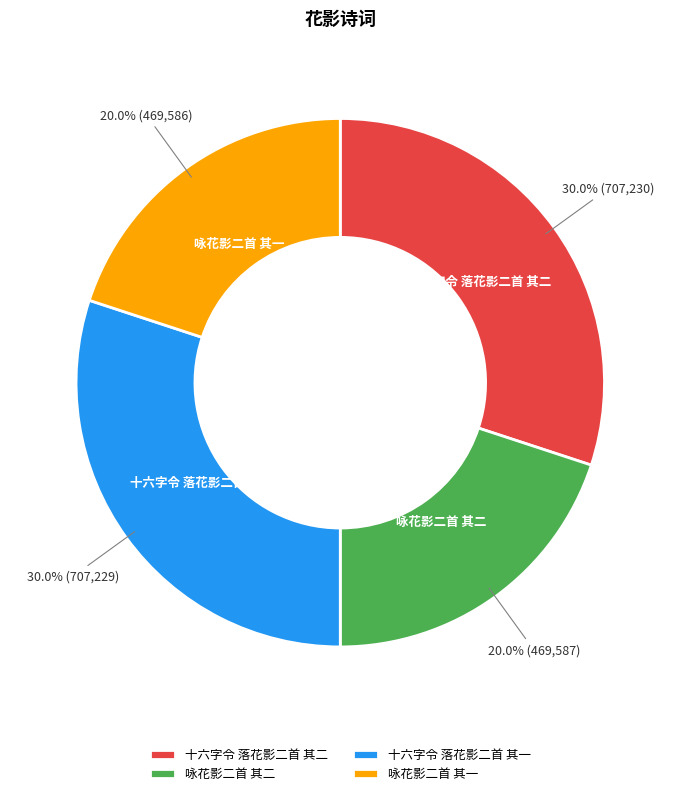

What percentage is the 咏花影二首 其二 slice, to the nearest percent?

20%